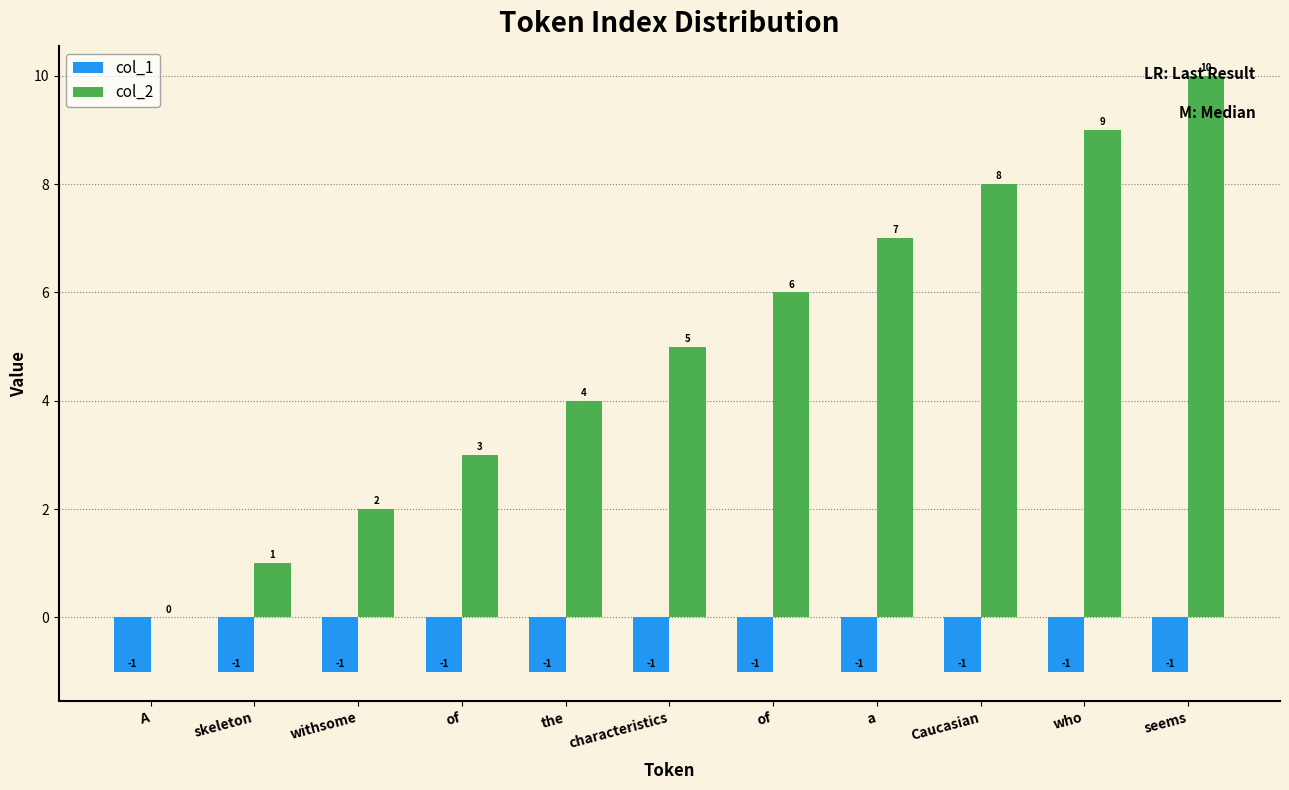

What is the difference between the maximum and minimum values in the col_2 series?

10